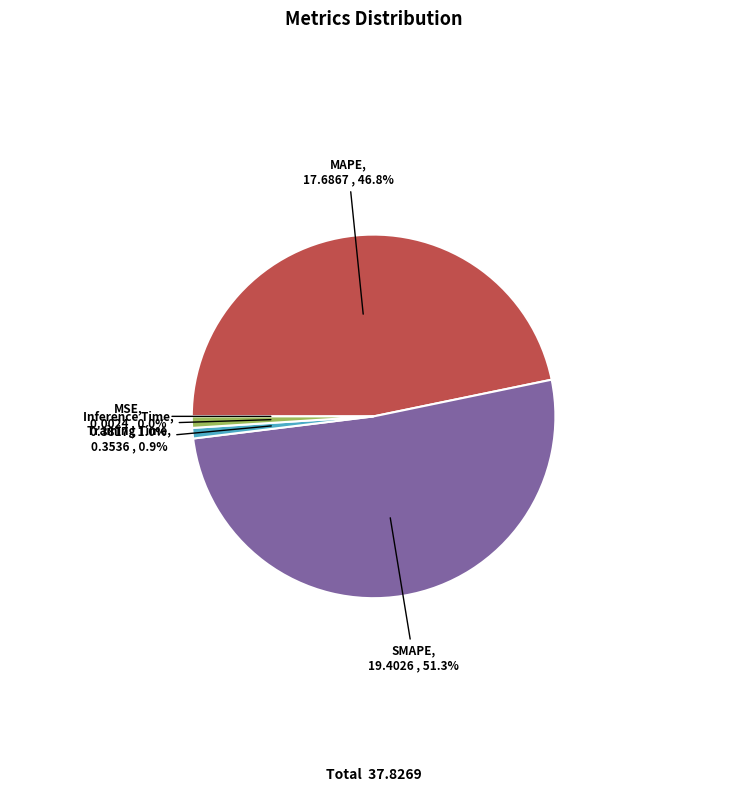

What is the largest slice in the pie chart?

SMAPE